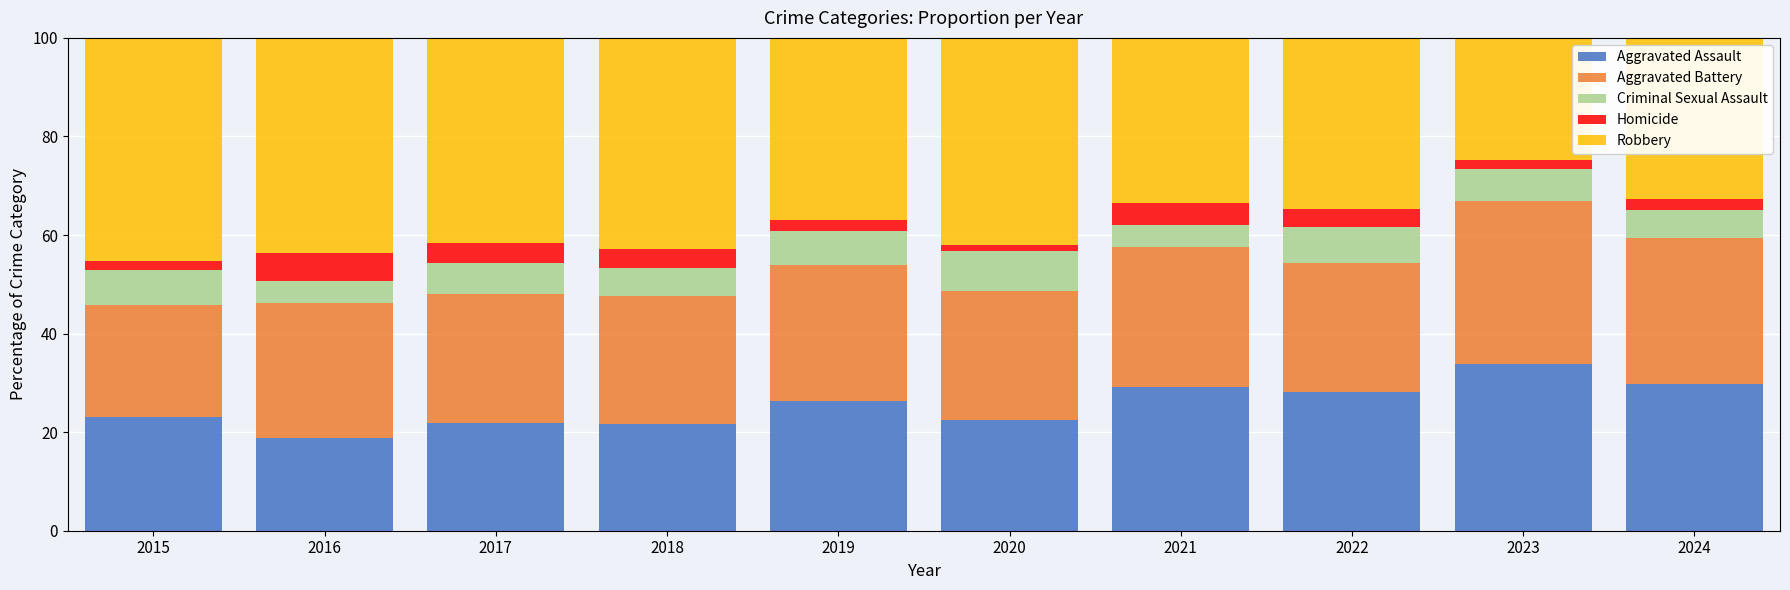

What is the total value across all series at 2024?

100.0